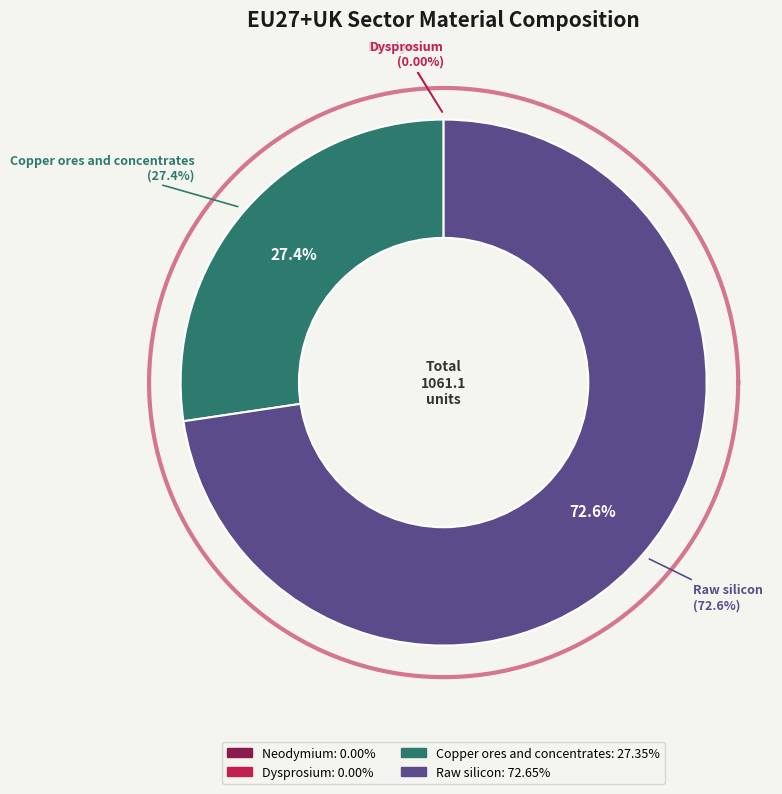

Combined, do Neodymium and Raw silicon account for over 50%?

Yes